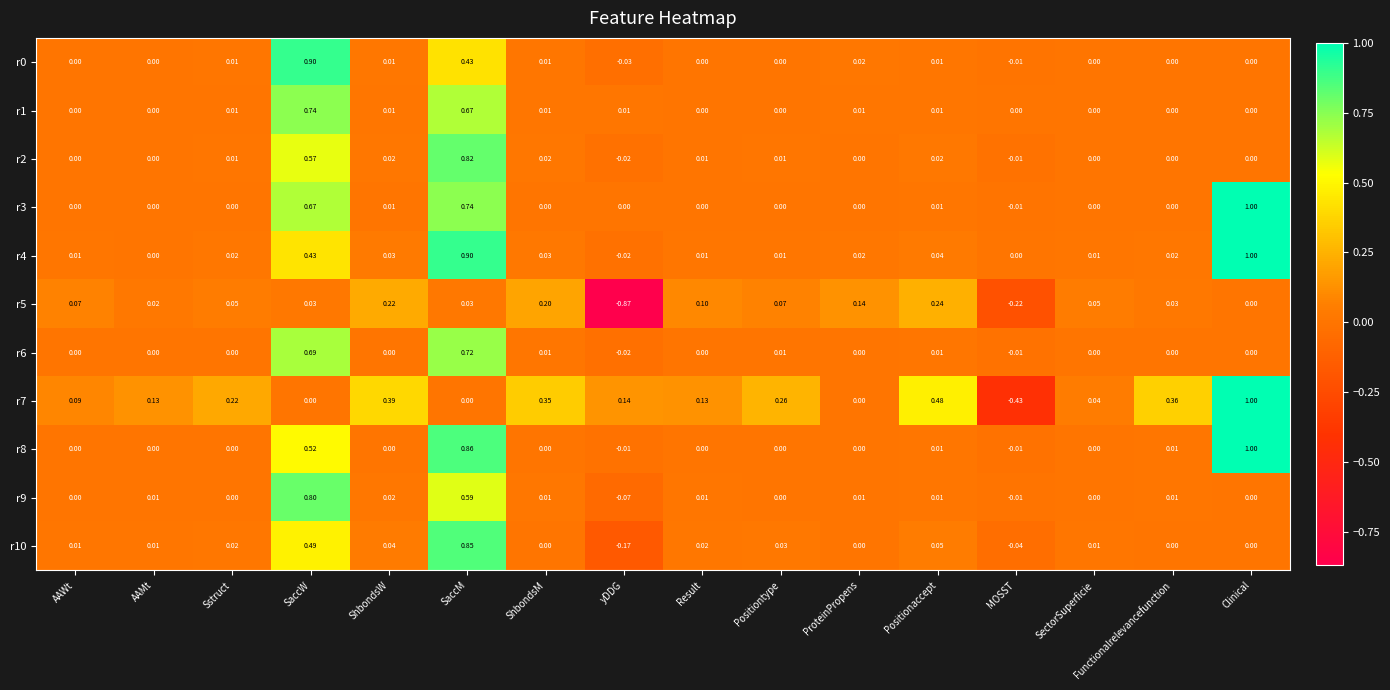

At which category is the sum across all series the highest?

SaccM